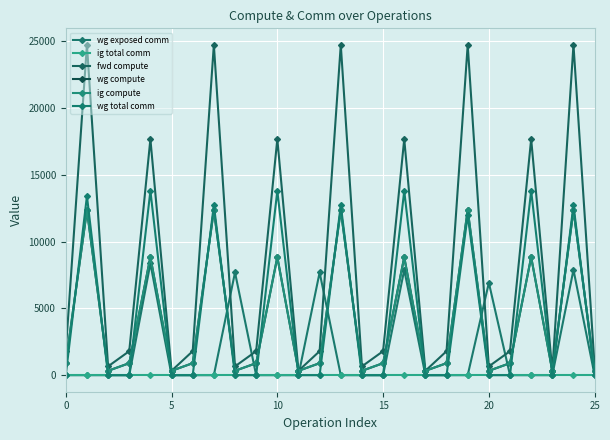

What is the value of the wg compute point at the 25th from the left?

12360.8